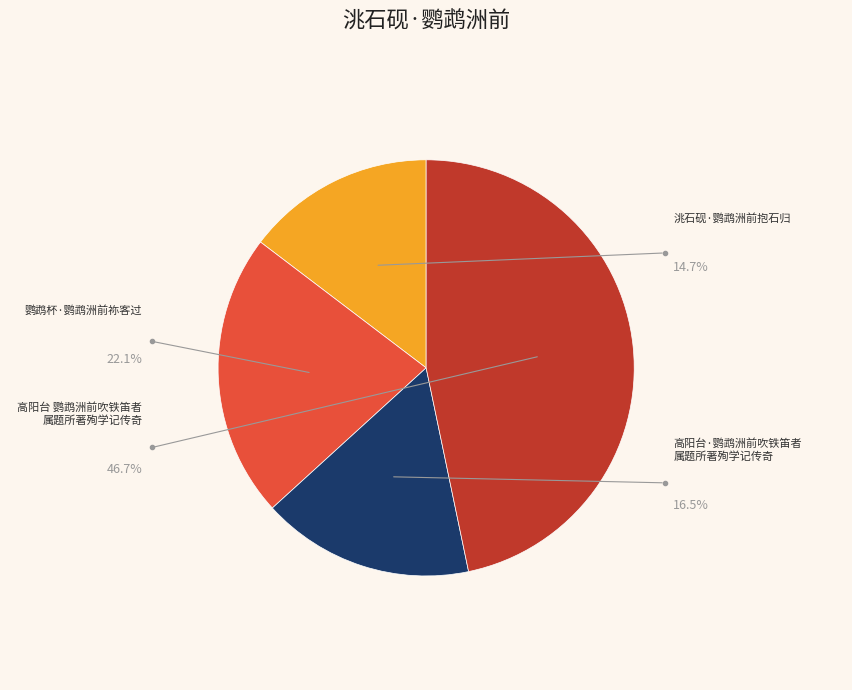

How many slices are in this pie chart?

4